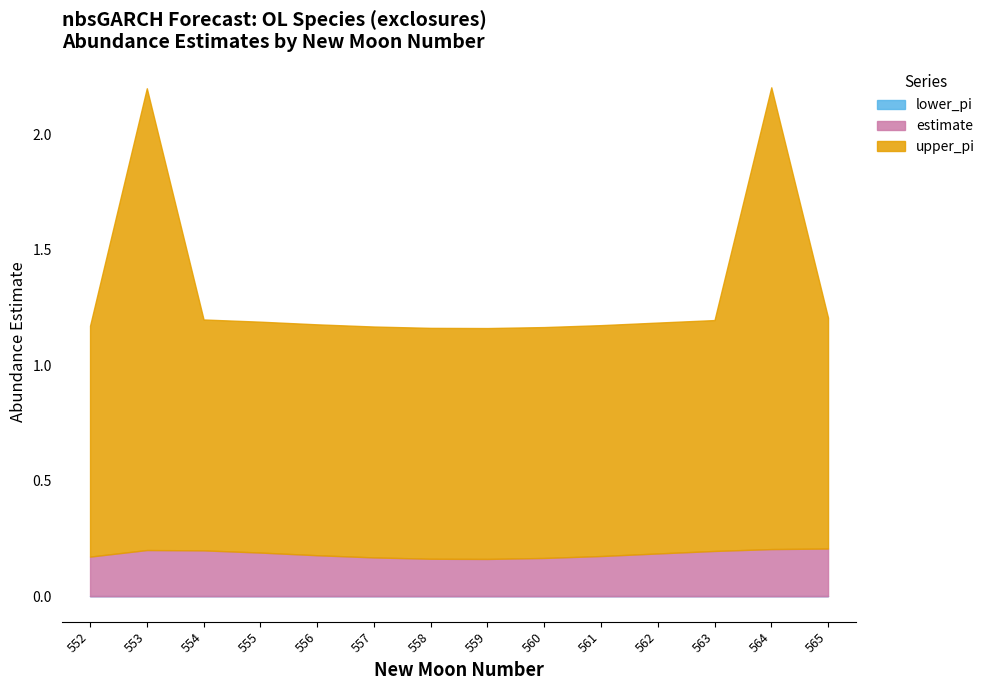

What is the sum of all estimate values?

2.6